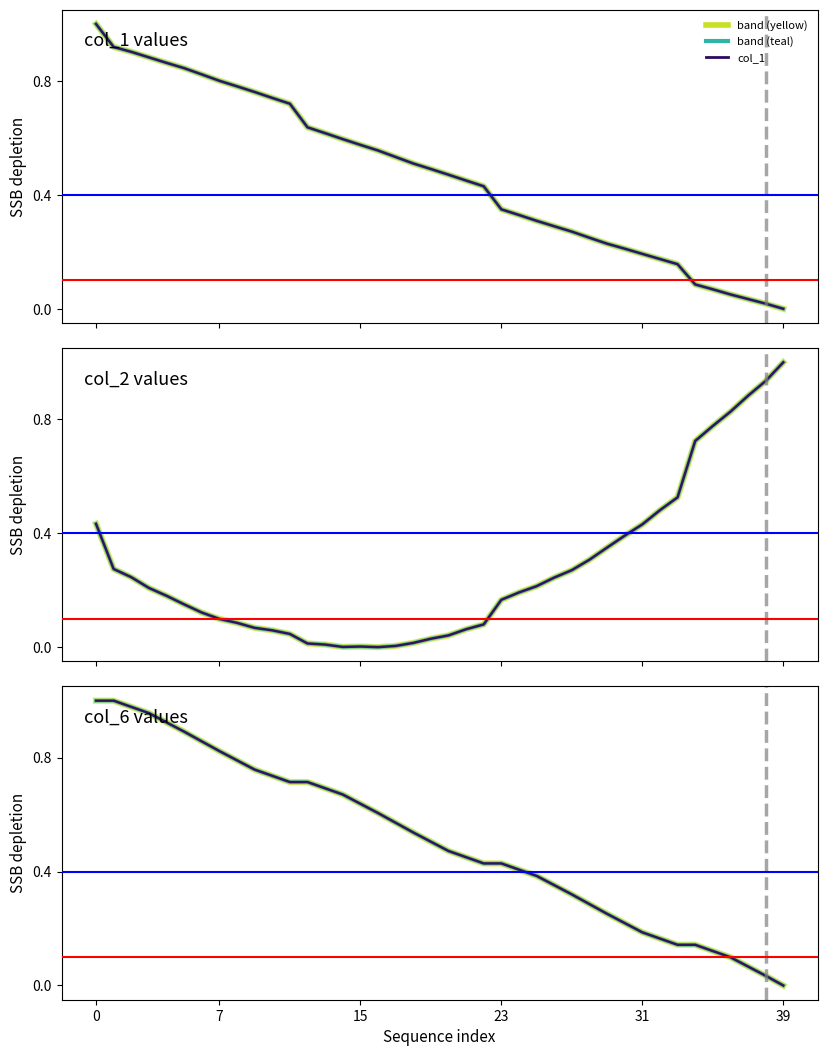

List the series in order of their peak value, highest first.

col_1, col_2, col_6